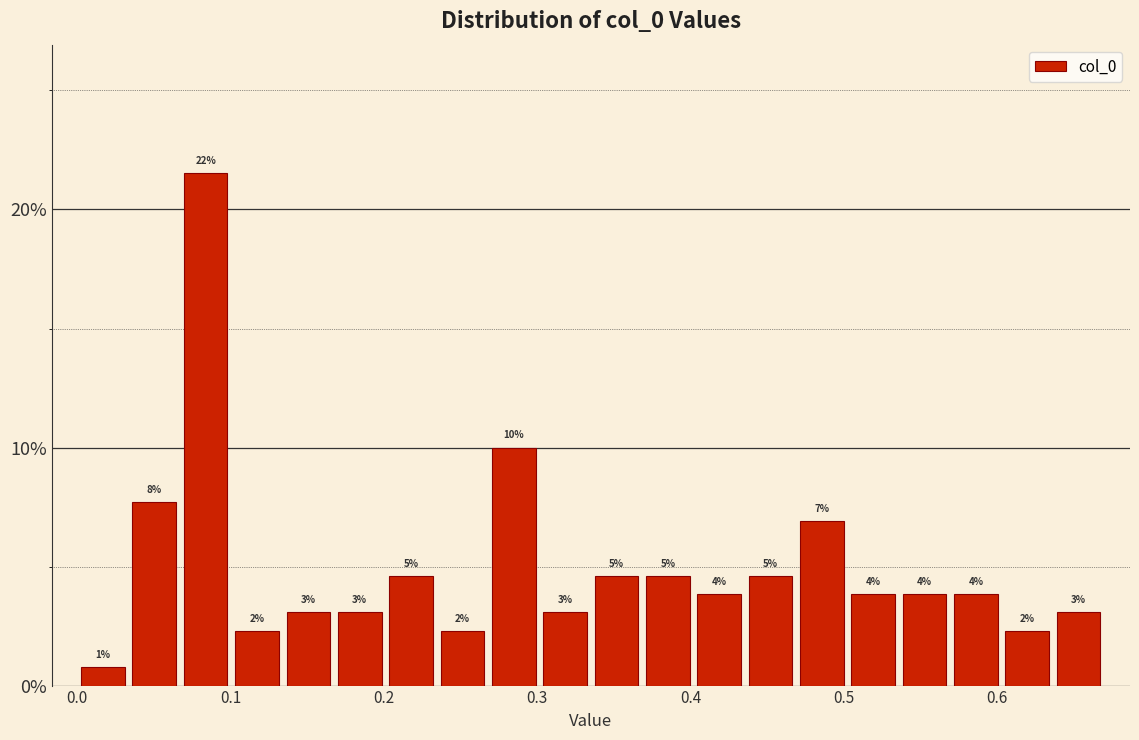

Read against the x-axis, roughly where is the centre of the tallest bar?

0.08